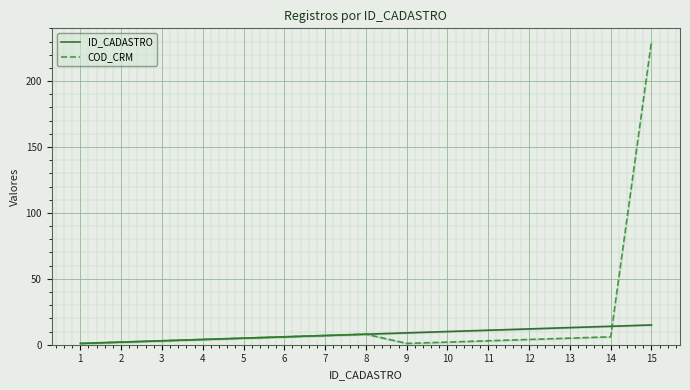

Rank the series by their maximum value, from highest to lowest.

COD_CRM, ID_CADASTRO